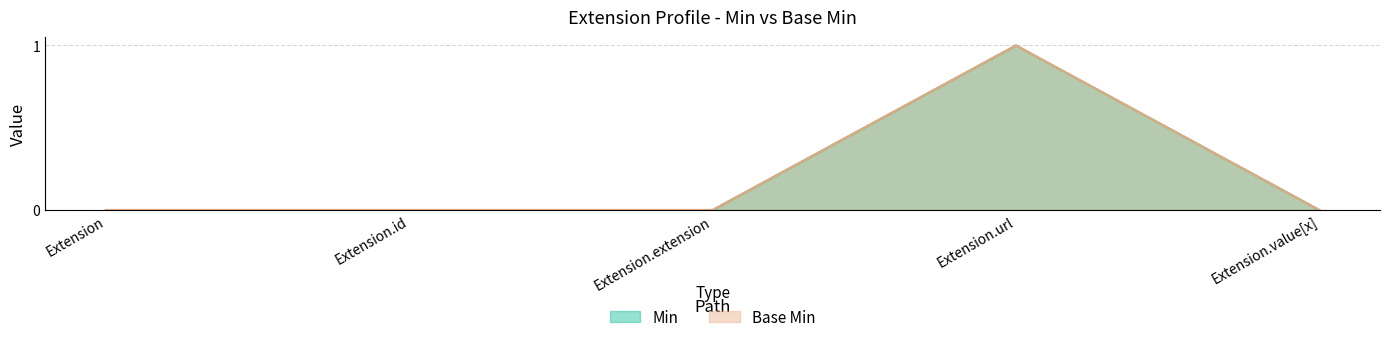

How many data points does each series have?

5